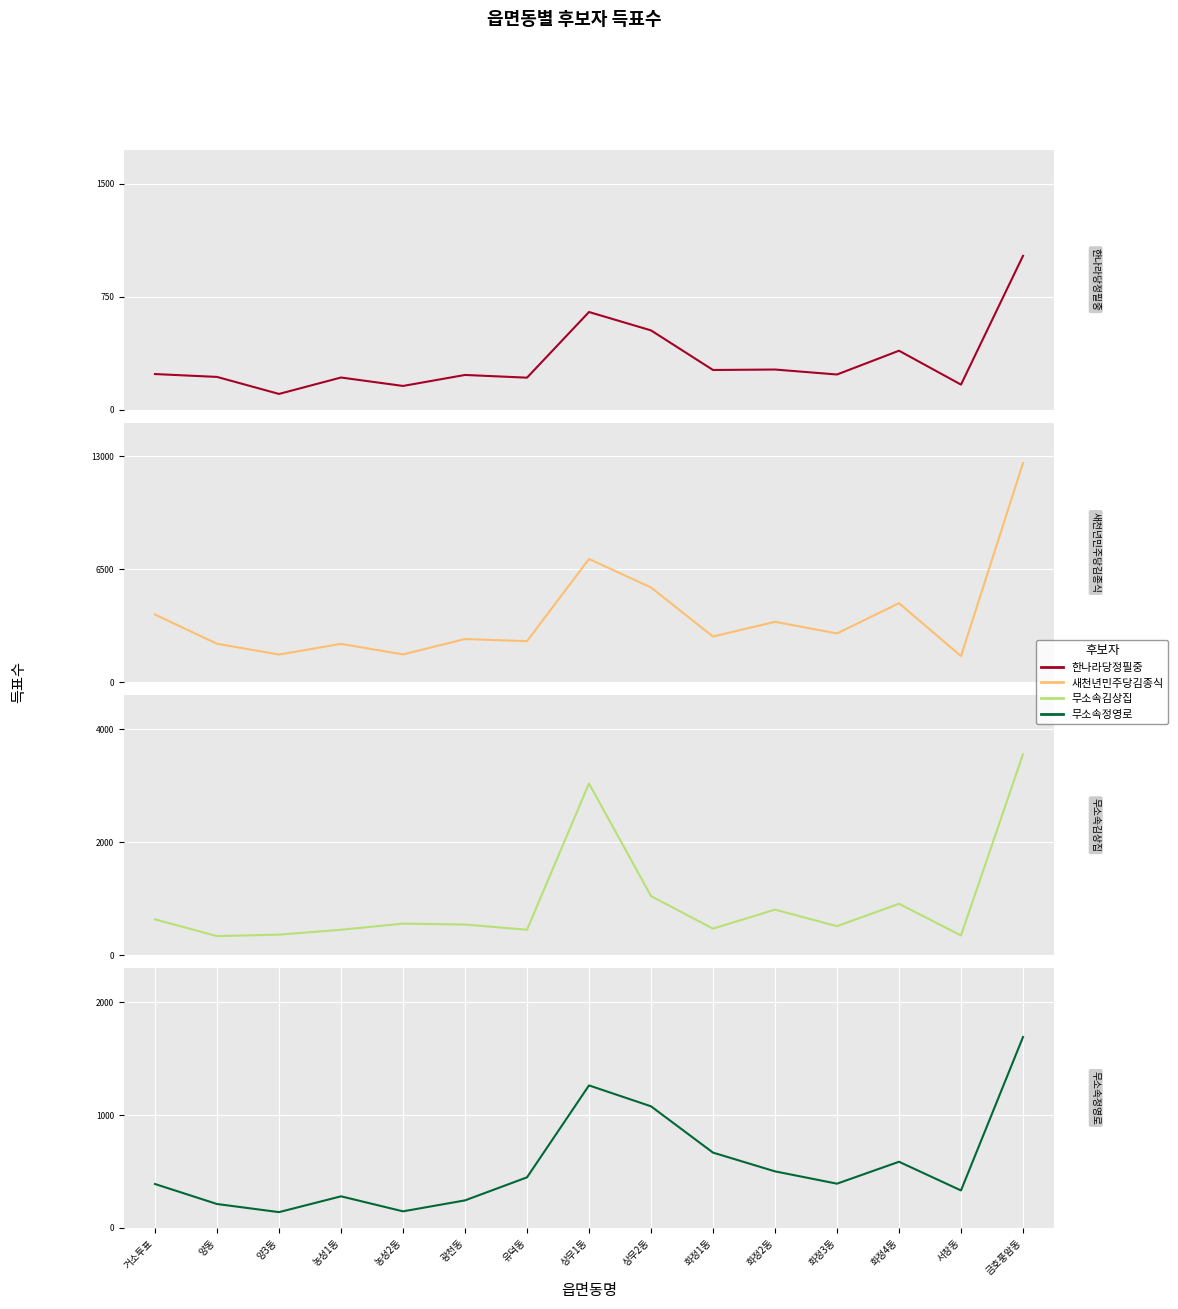

True or false: 무소속김상집 and 무소속정영로 intersect in this chart.

True